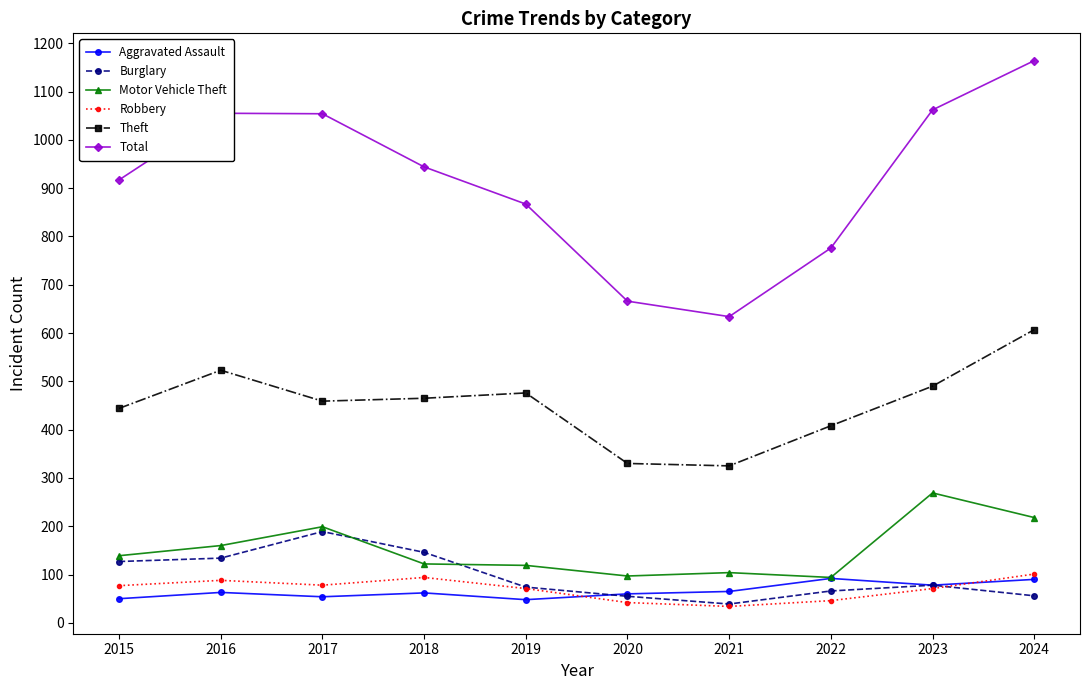

The value of Burglary at 2016 is 190. True or false?

False